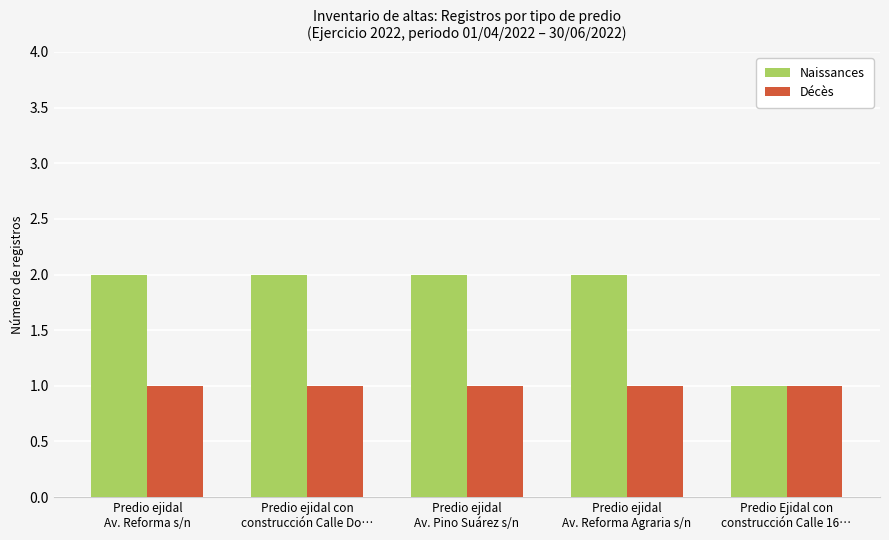

The value of Naissances at Predio ejidal
Av. Reforma s/n is 1. True or false?

False